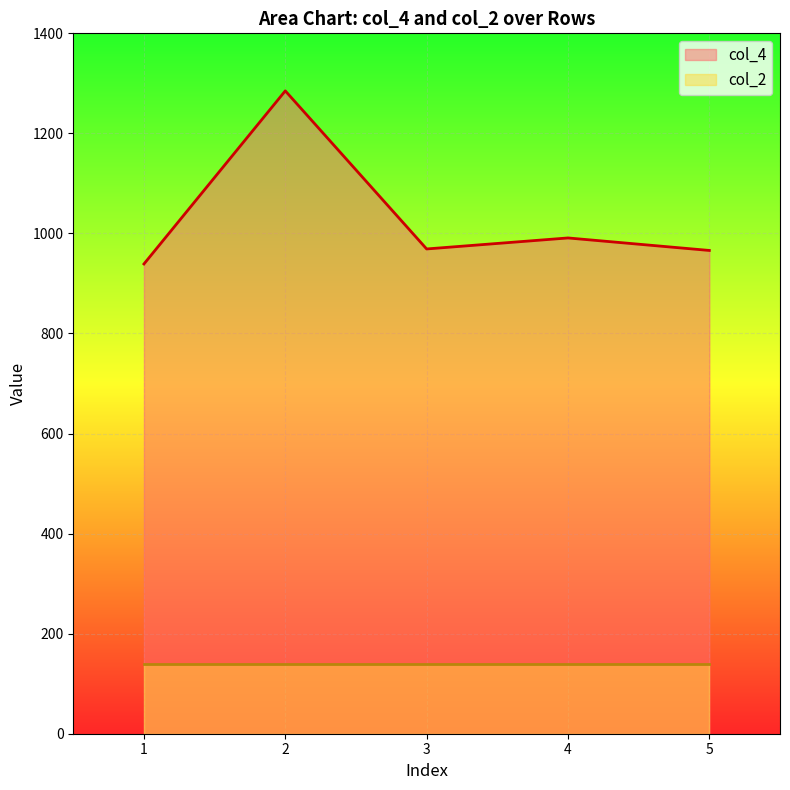

How many lines are shown in the chart?

2